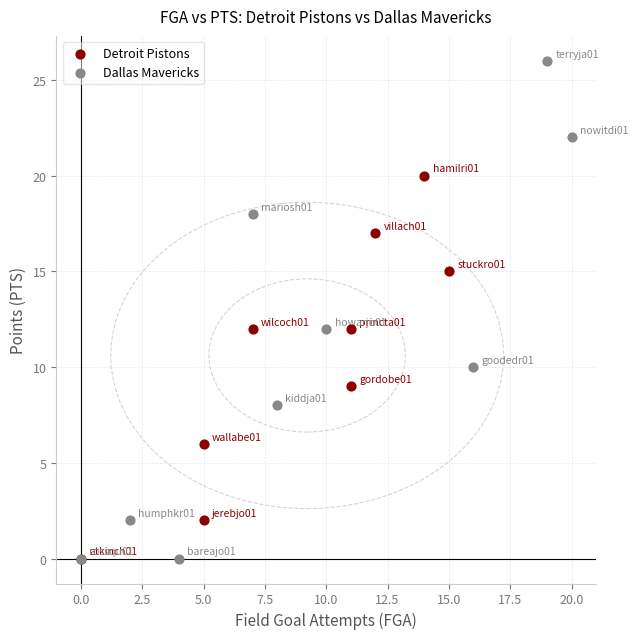

Which series reaches the maximum Y coordinate?

Dallas Mavericks